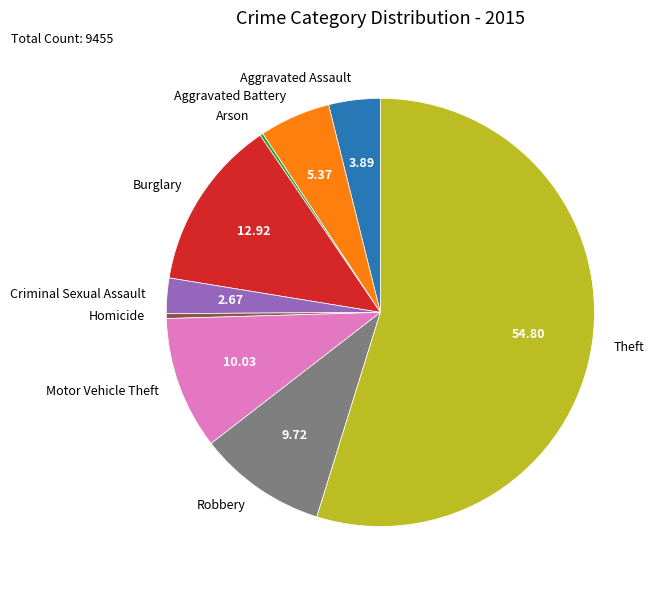

Is Criminal Sexual Assault the majority of the pie?

No